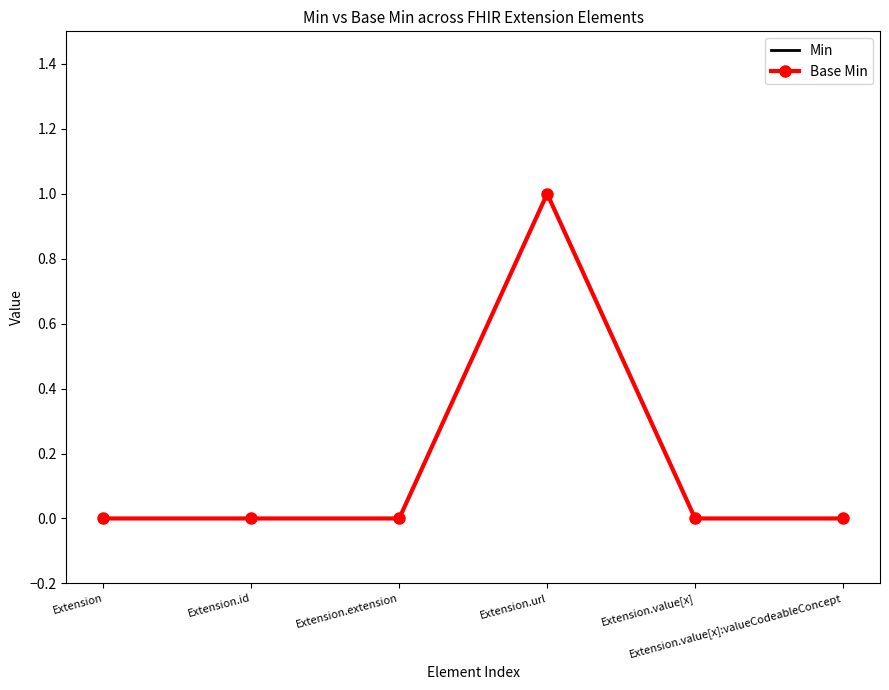

True or false: Min and Base Min cross at least once.

False